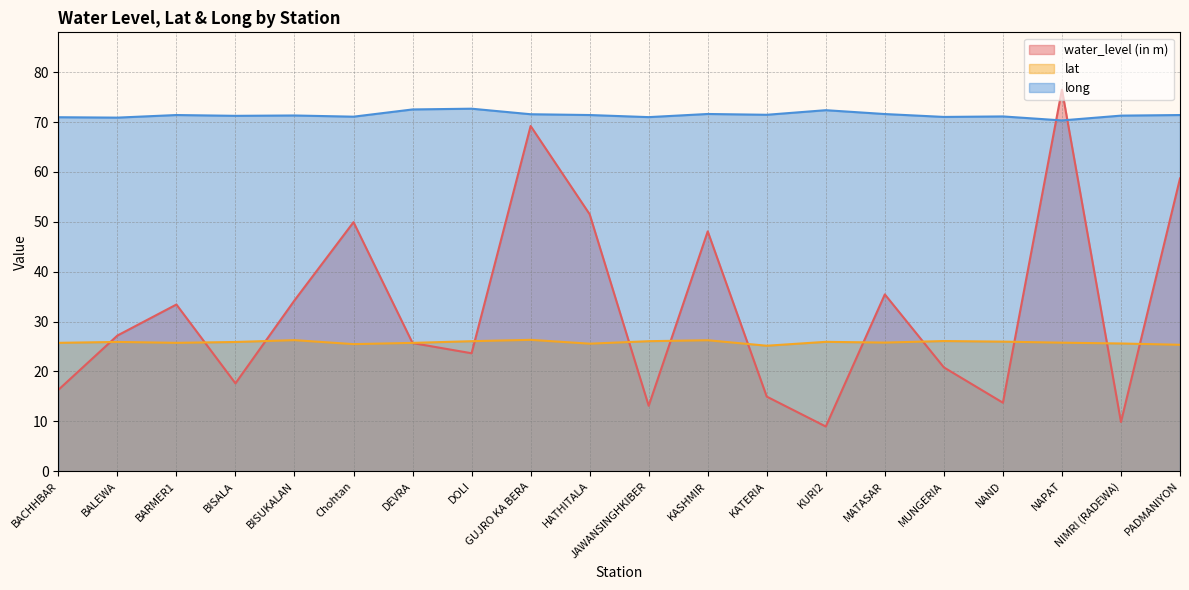

True or false: water_level (in m) has more than 2 interior local peaks.

True